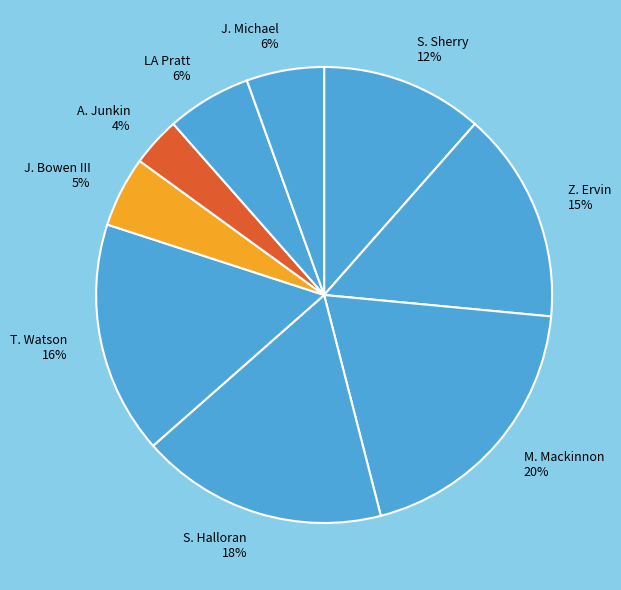

Do LA Pratt and A. Junkin together represent more than half of the pie?

No